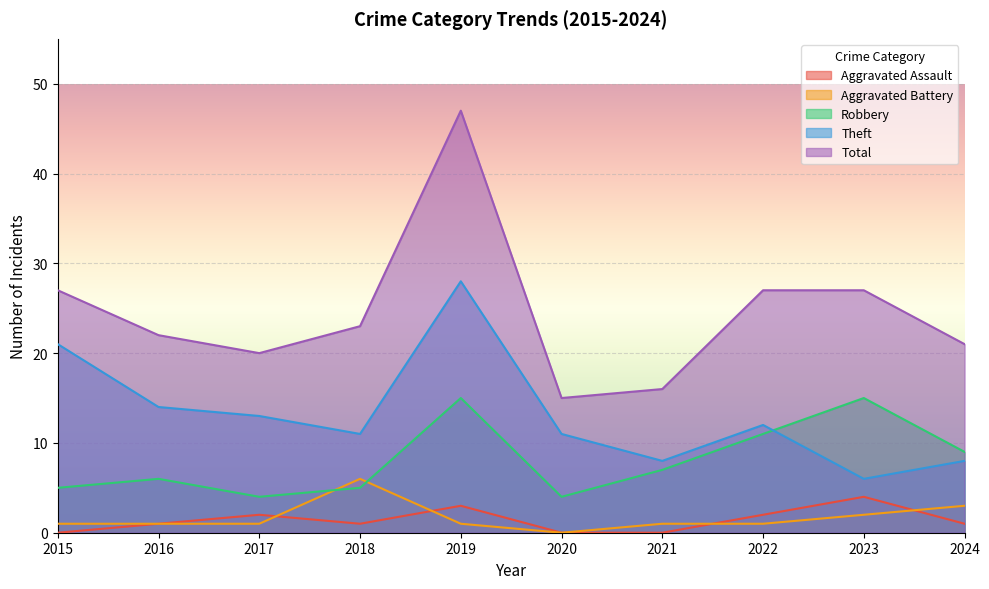

What is the difference between the second highest and minimum values in the Aggravated Battery series?

3